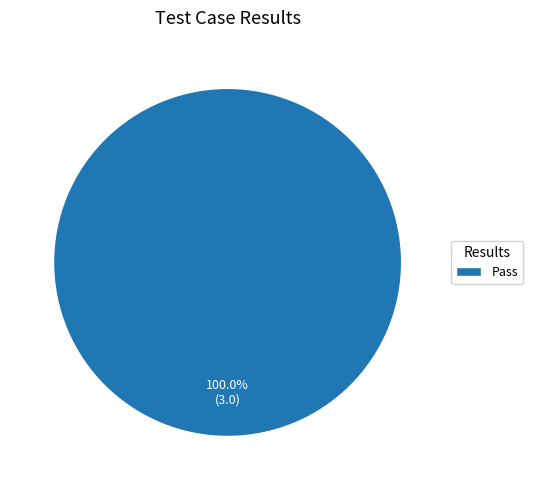

Rank the categories by value from highest to lowest.

Pass